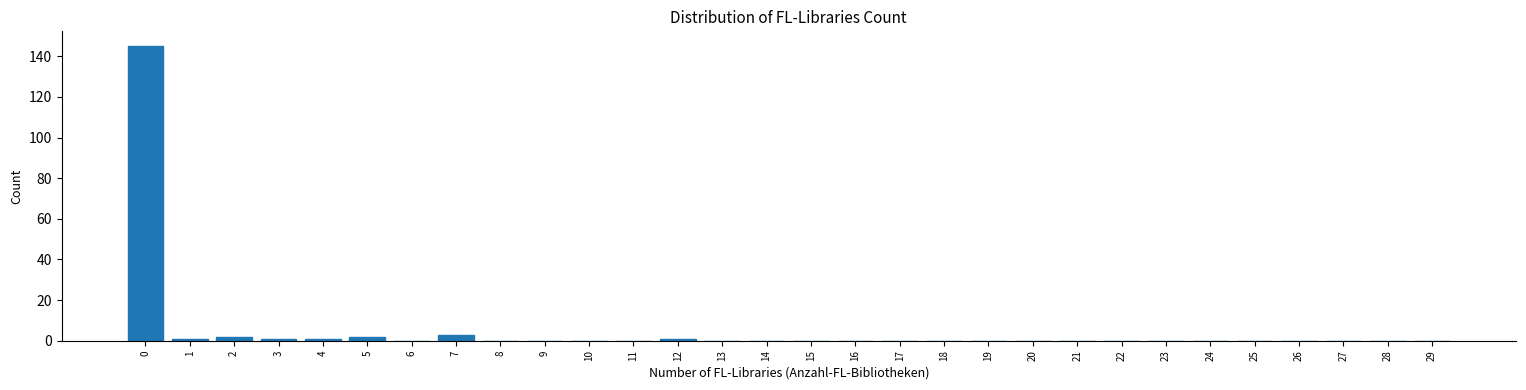

Reading left to right, list all the values displayed in this chart.

0=145	1=1	2=2	3=1	4=1	5=2	6=0	7=3	8=0	9=0	10=0	11=0	12=1	13=0	14=0	15=0	16=0	17=0	18=0	19=0	20=0	21=0	22=0	23=0	24=0	25=0	26=0	27=0	28=0	29=0